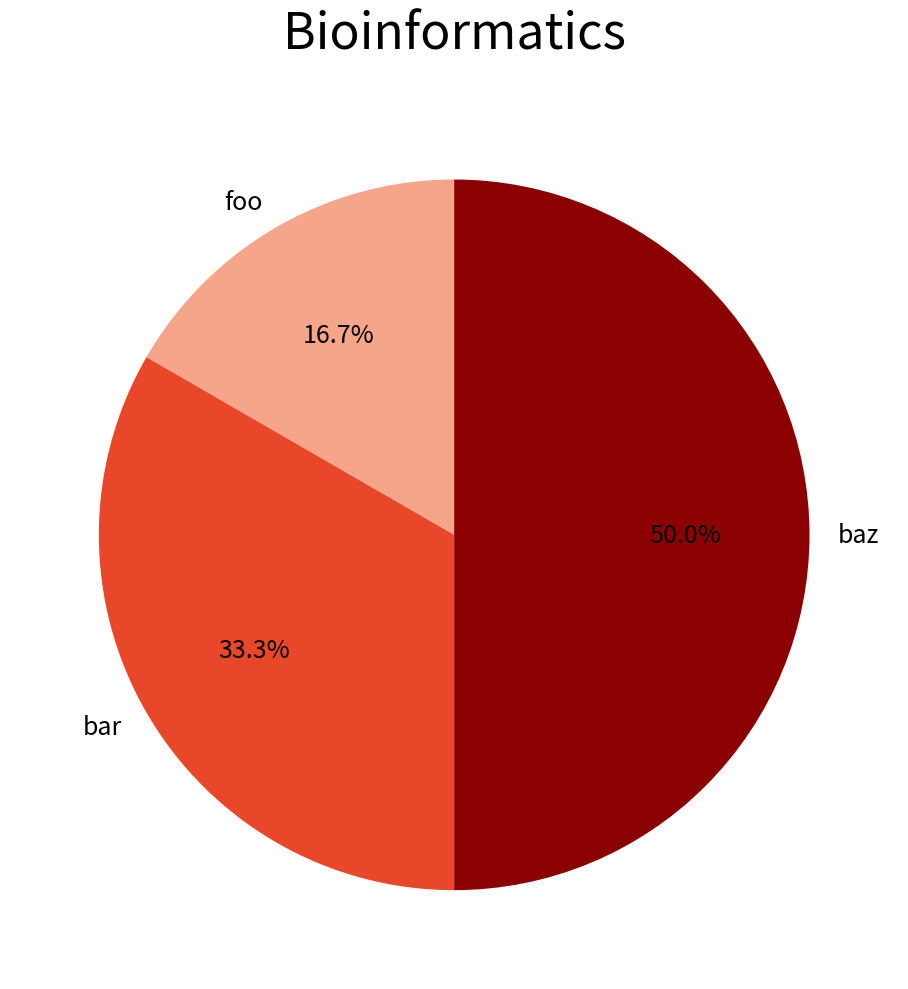

To the nearest percent, what percentage of the pie is bar?

33%